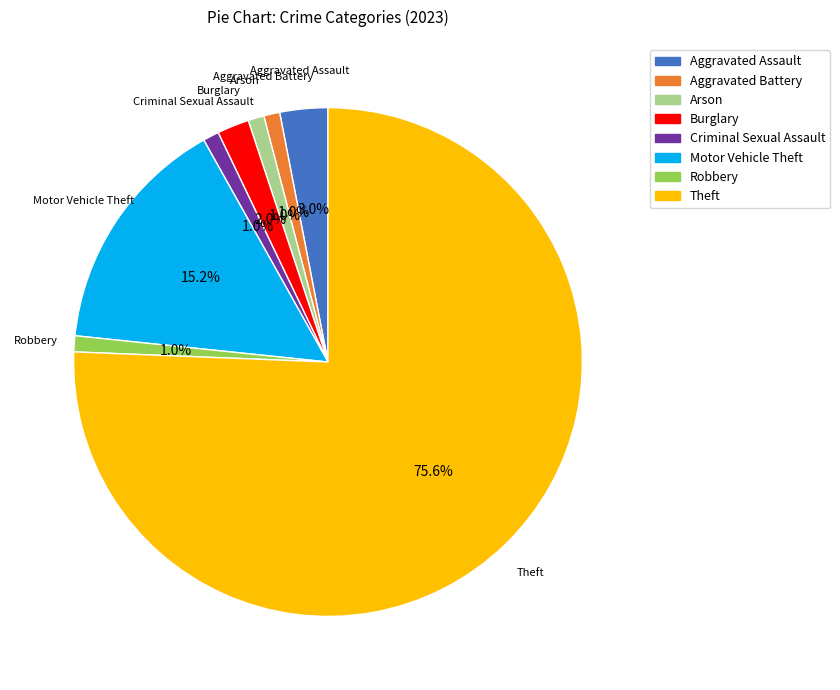

What percentage do Motor Vehicle Theft and Robbery together represent?

16.2%